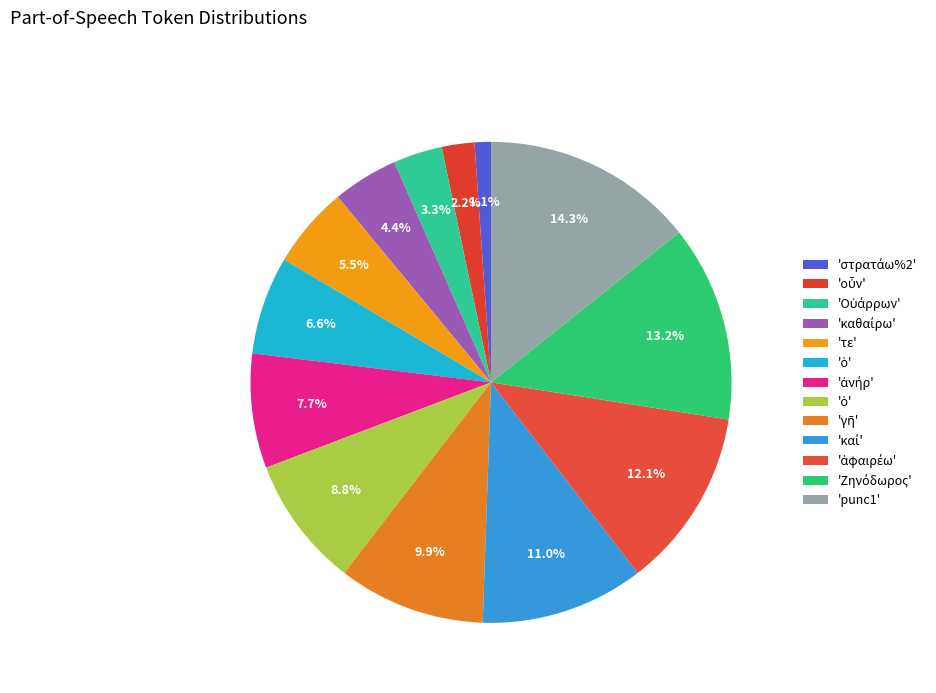

How many segments does this pie chart have?

13